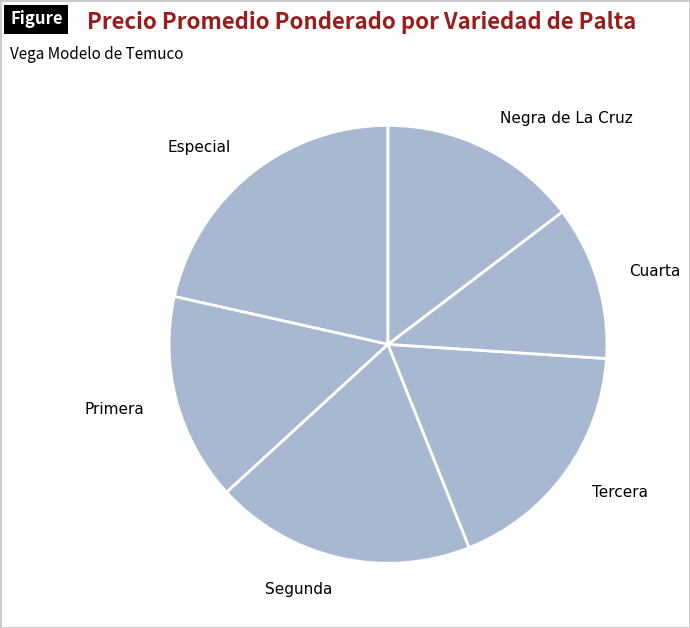

Do Cuarta and Especial together represent more than half of the pie?

No